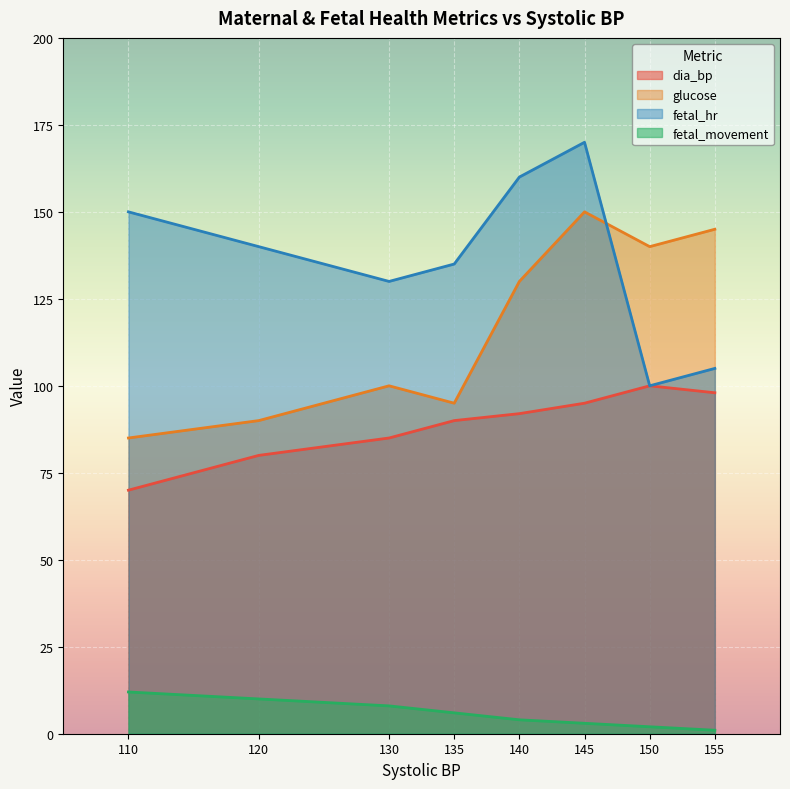

Reading left to right, list all the values displayed in this chart.

dia_bp: 120=80	145=95	130=85	150=100	110=70	135=90	140=92	155=98
glucose: 120=90	145=150	130=100	150=140	110=85	135=95	140=130	155=145
fetal_hr: 120=140	145=170	130=130	150=100	110=150	135=135	140=160	155=105
fetal_movement: 120=10	145=3	130=8	150=2	110=12	135=6	140=4	155=1